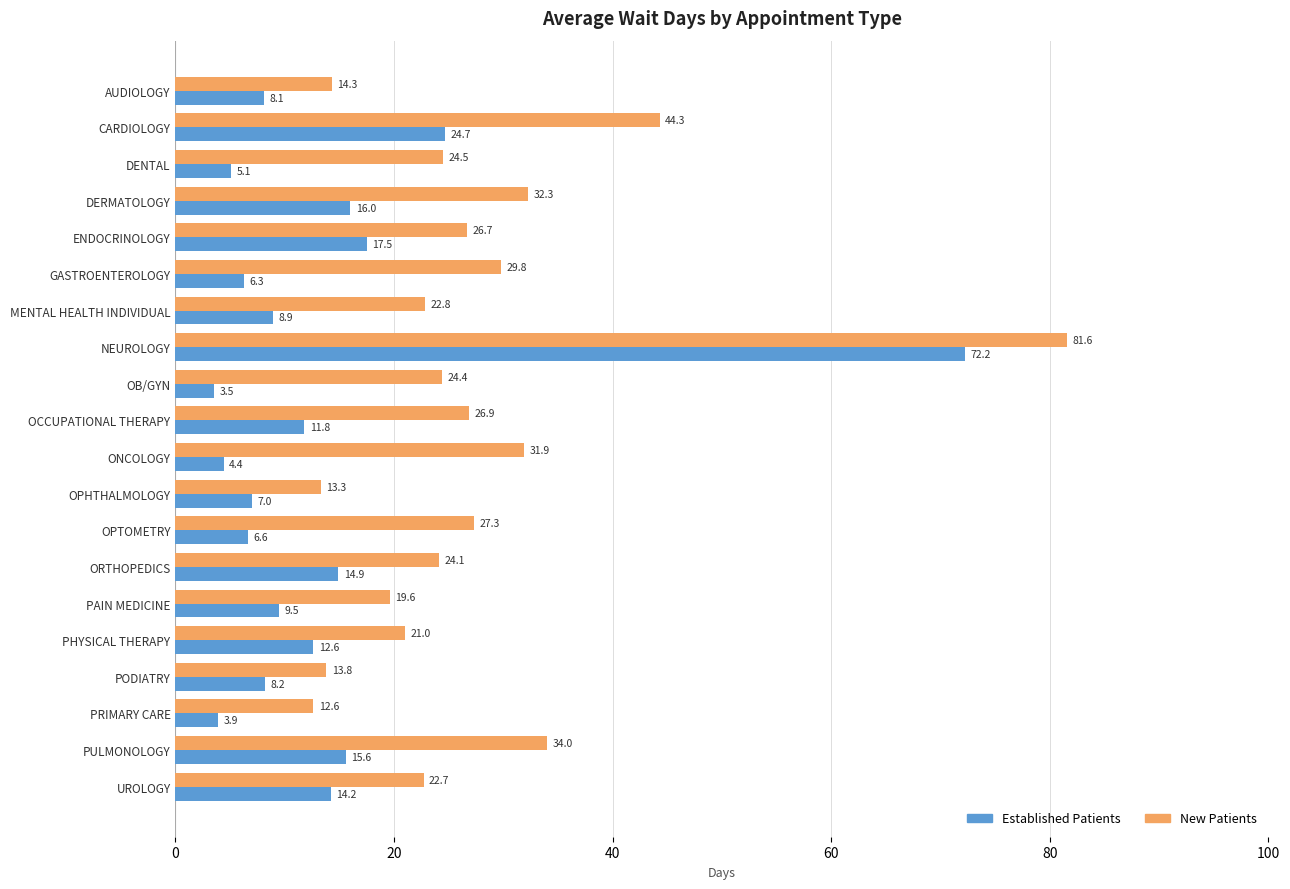

The Established Patients series shows 9.5 at PAIN MEDICINE. True or false?

True